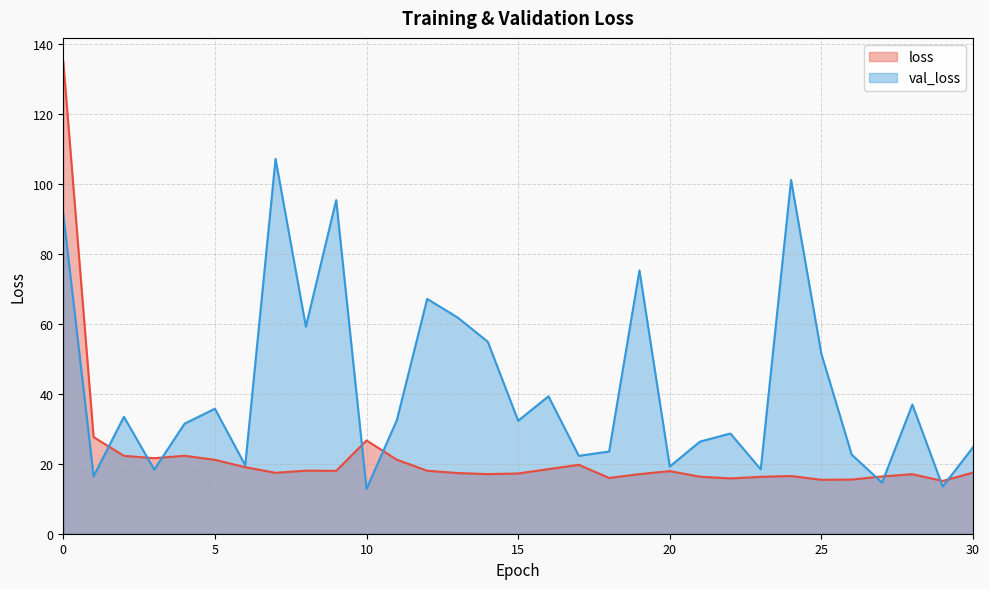

What are all the series names shown in the legend?

loss, val_loss